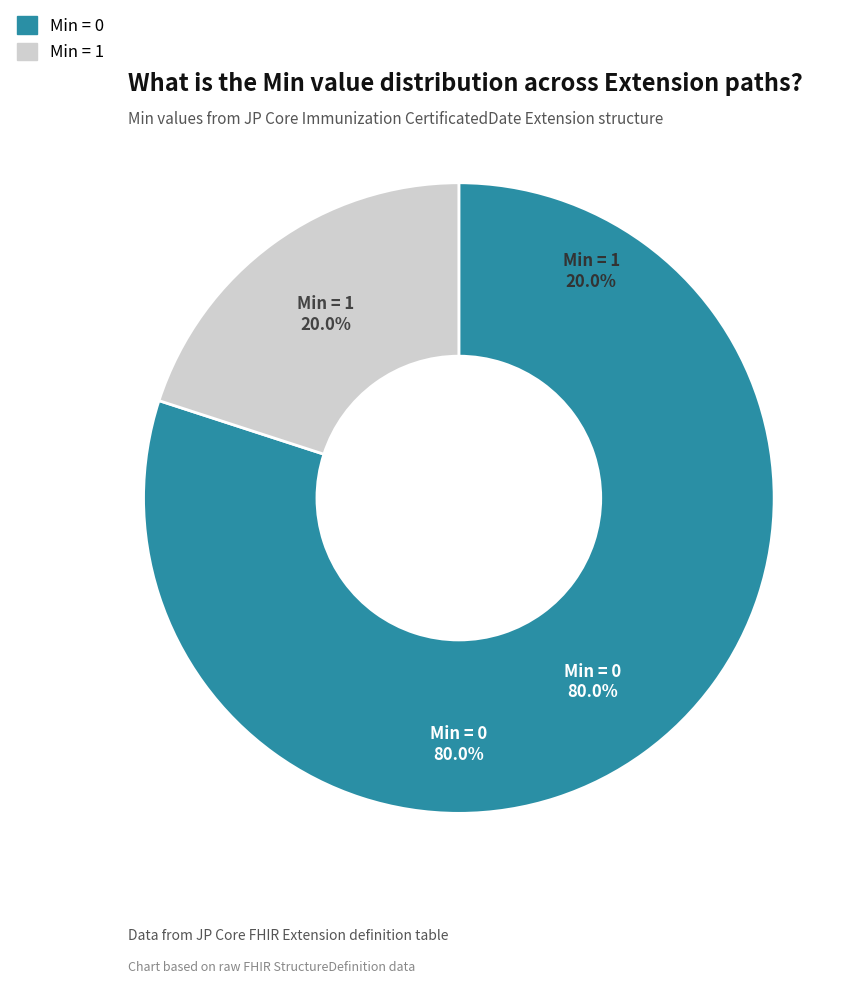

Does any single category account for the majority?

Yes